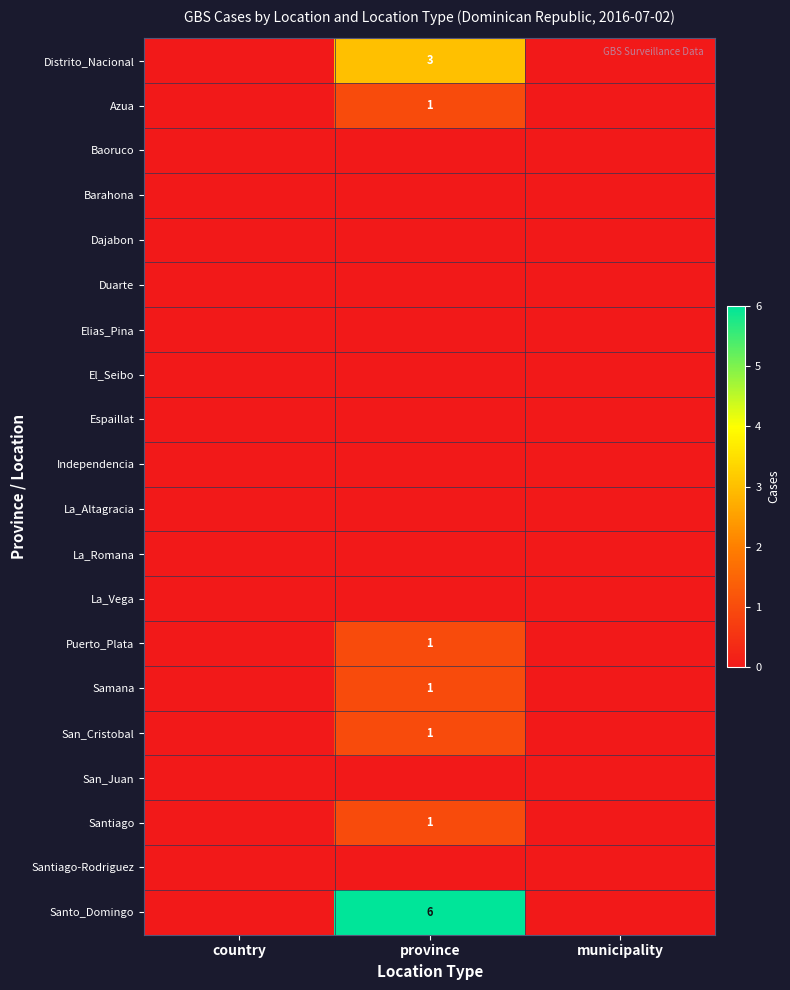

Which series has the widest spread of values?

Santo_Domingo